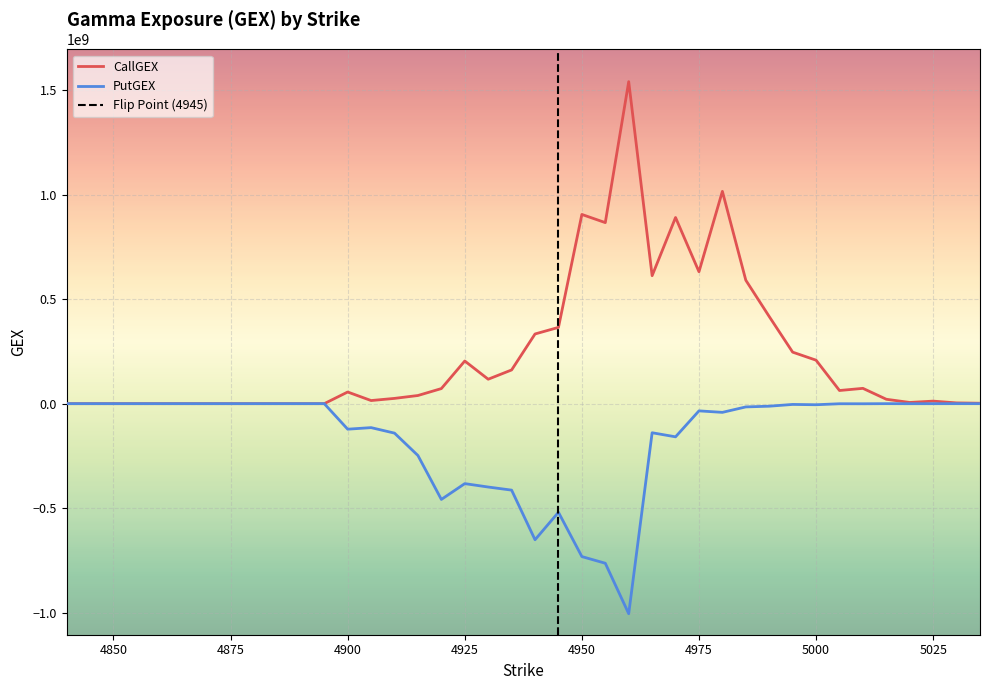

How many intersections are there between CallGEX and PutGEX?

1